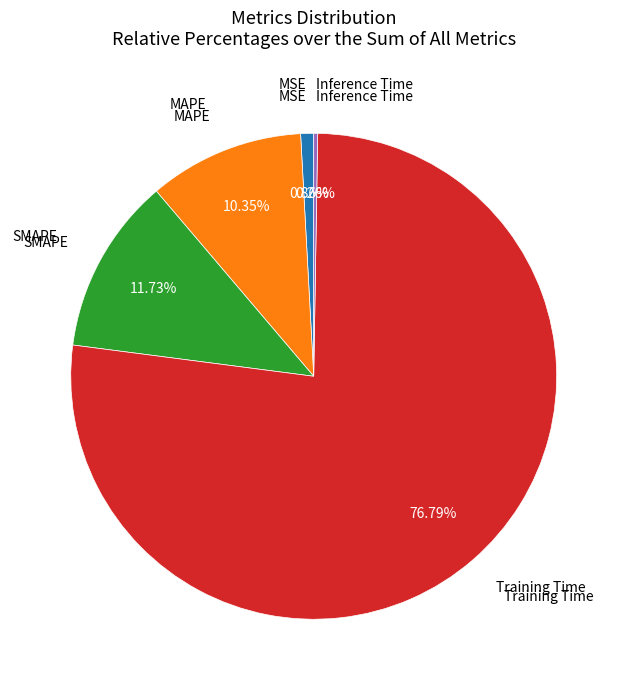

Is there a majority slice in this chart?

Yes